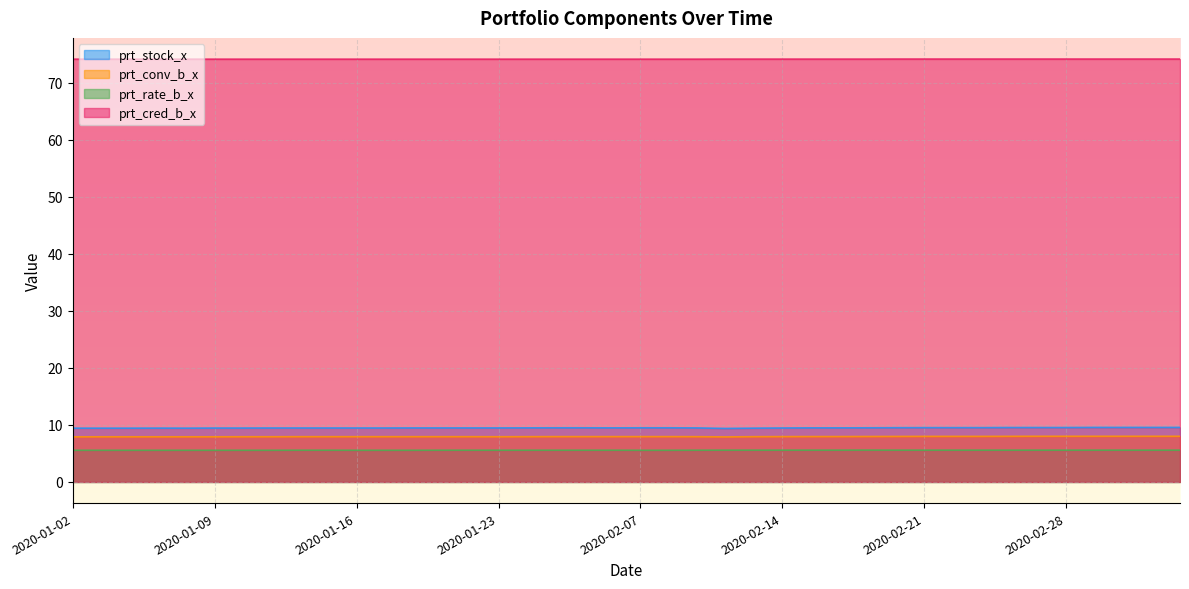

True or false: prt_cred_b_x and prt_stock_x intersect in this chart.

False